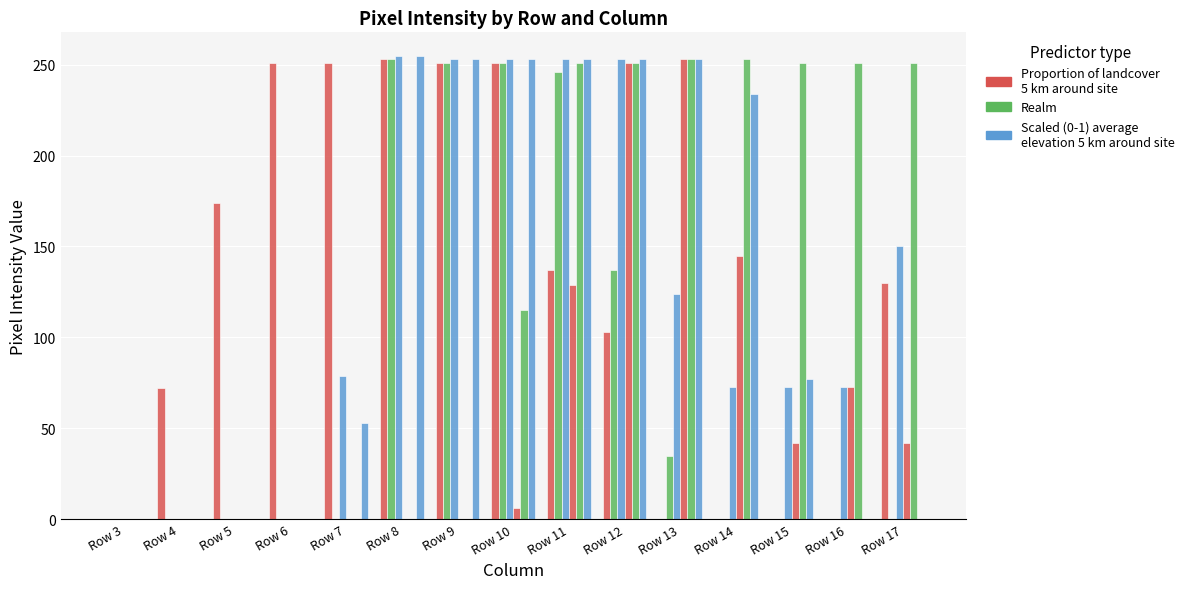

Does the chart contain stacked bars?

No